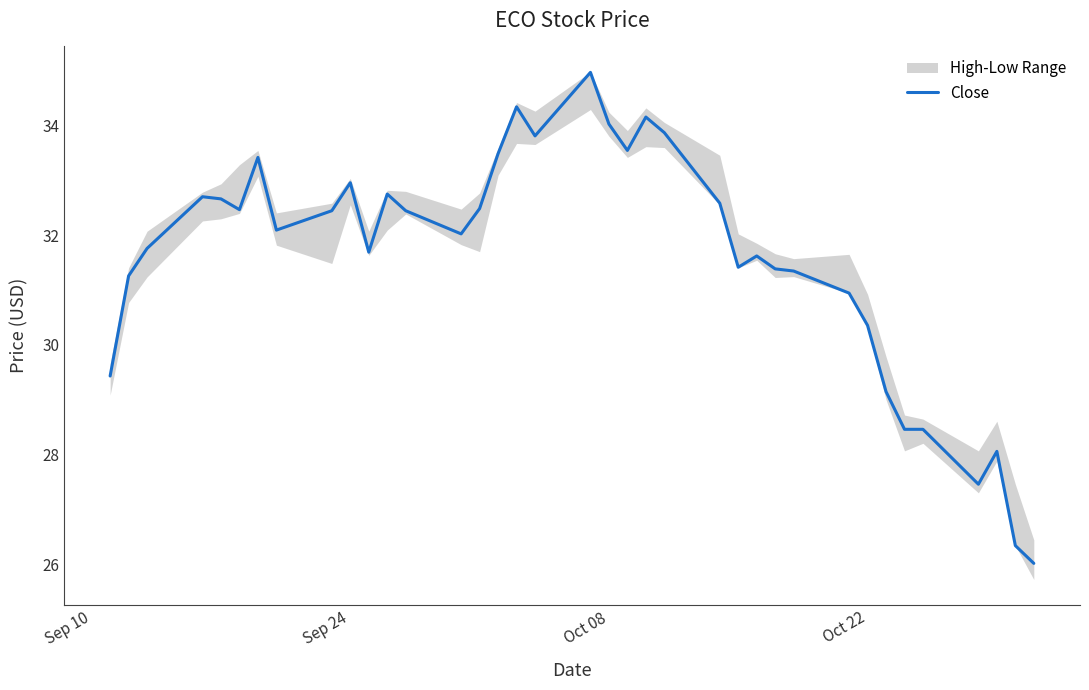

What is the maximum value shown in the chart?

35.0